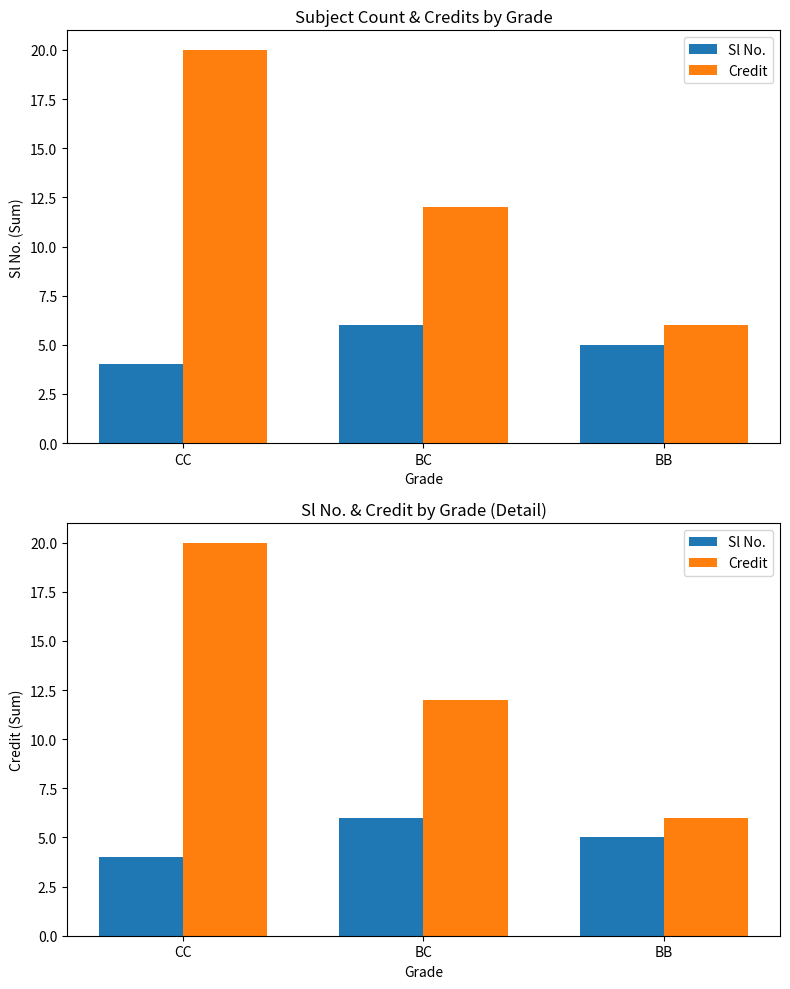

Which series has the widest spread of values?

Credit